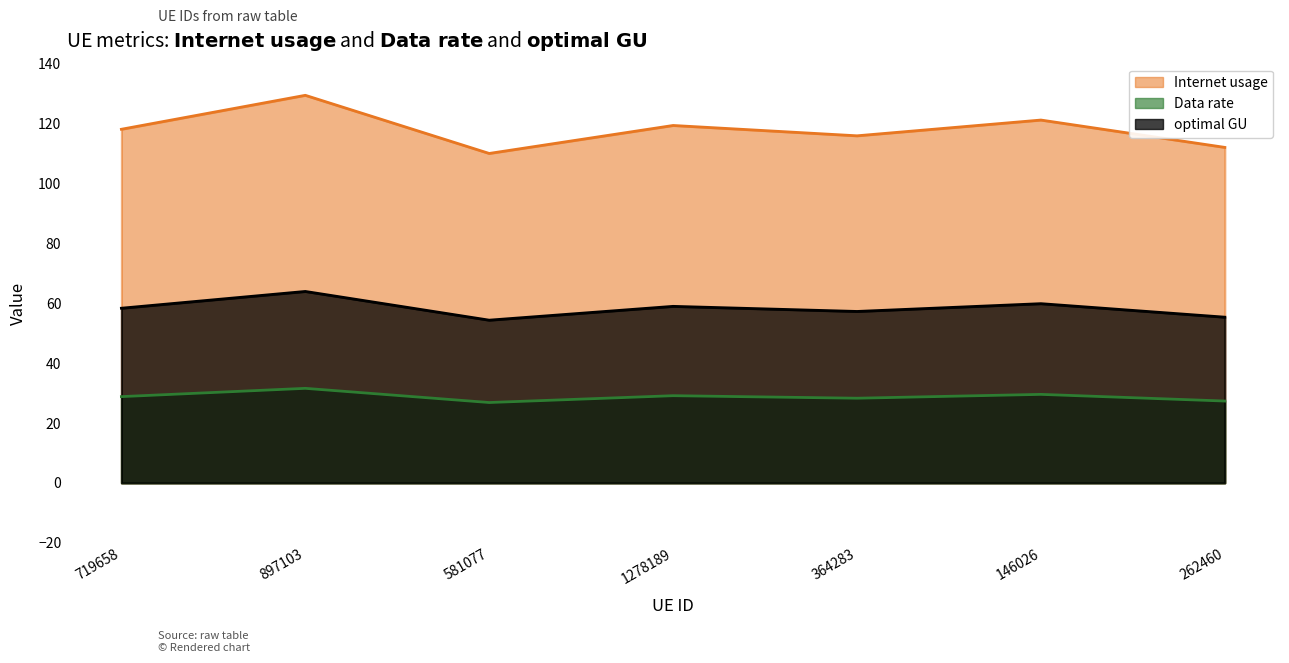

List the series in order of their overall mean, lowest first.

Data rate, optimal GU, Internet usage